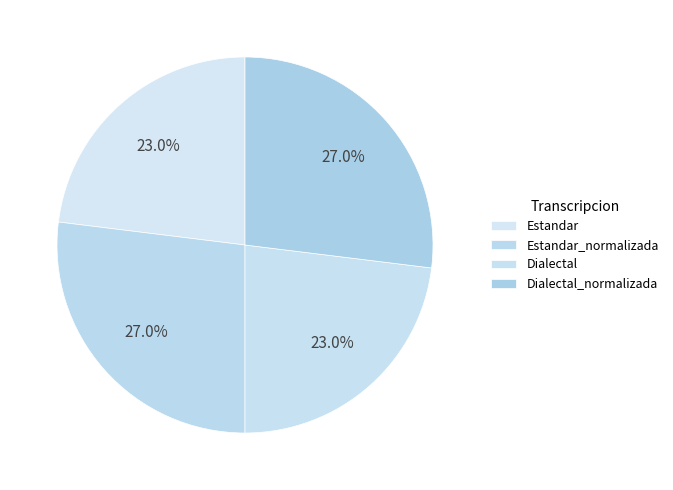

The Estandar slice represents 23% of the pie. True or false?

True